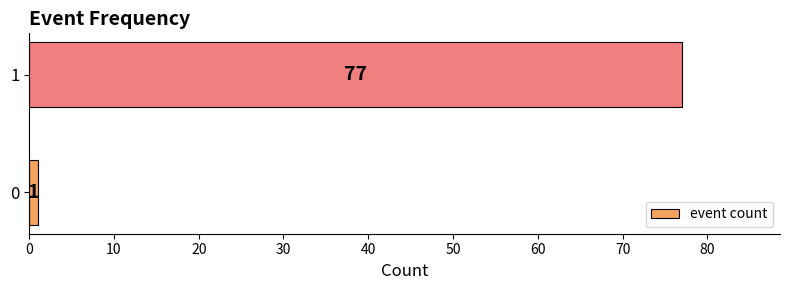

How many data points does each series have?

2